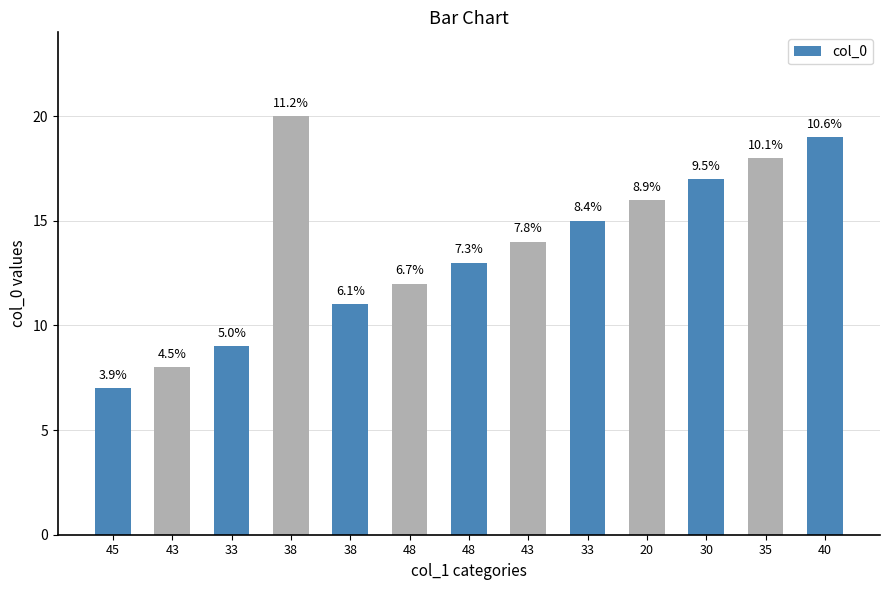

Where does the data first go above 14?

38